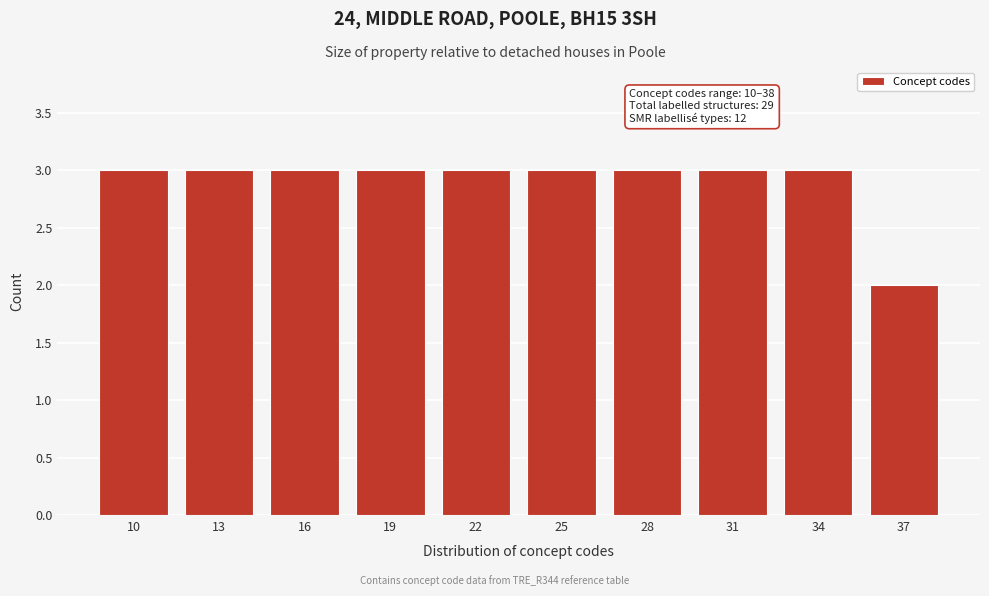

Reading left to right, list all the values displayed in this chart.

10=3	13=3	16=3	19=3	22=3	25=3	28=3	31=3	34=3	37=2